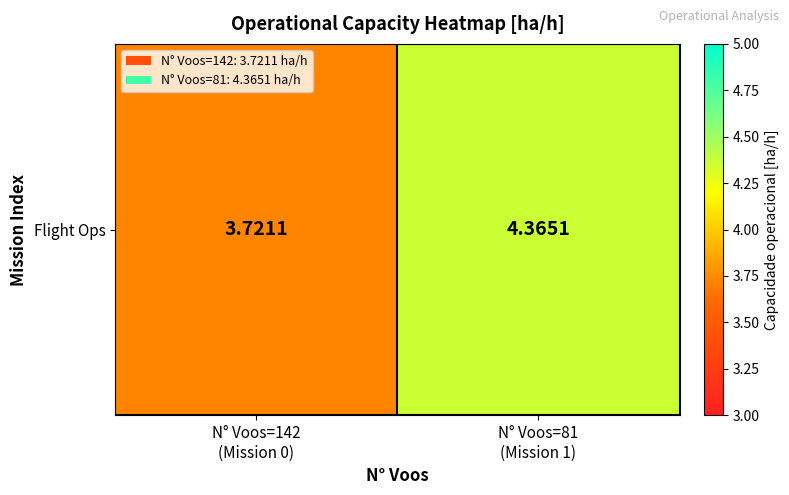

What is the greatest value displayed?

4.4